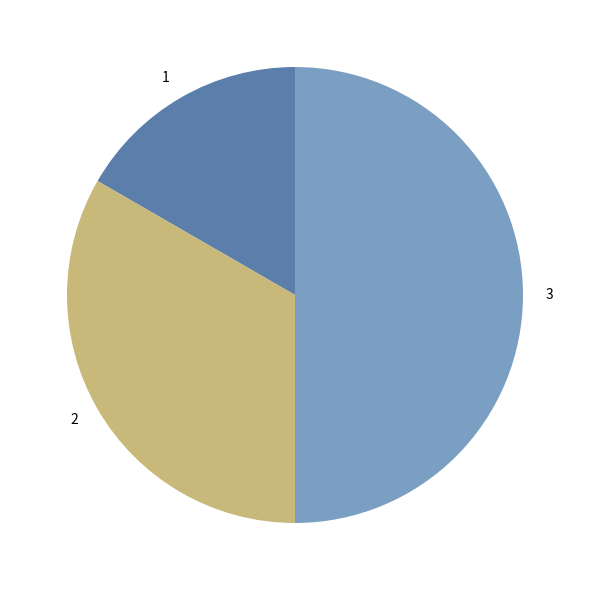

Does 1 account for over 50% of the chart?

No